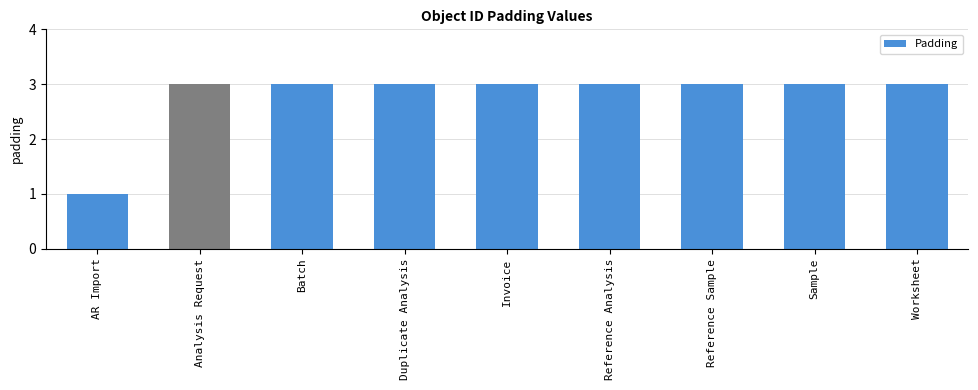

What is the ratio of the value at Batch to the value at Reference Sample?

1.0